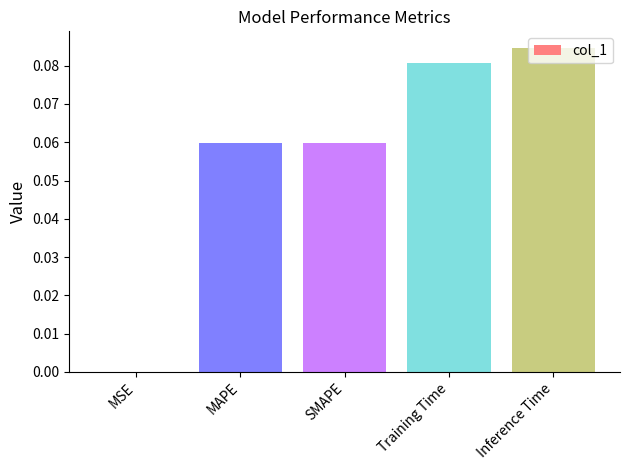

The value at MSE is 0.0. True or false?

True